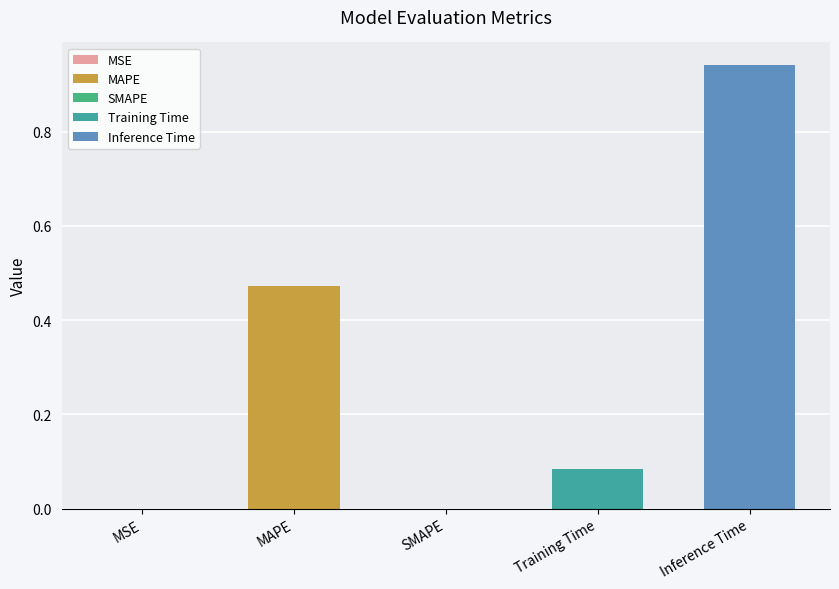

Reading left to right, extract all data points from this chart.

MSE=0.0	MAPE=0.5	SMAPE=0.0	Training Time=0.1	Inference Time=0.9